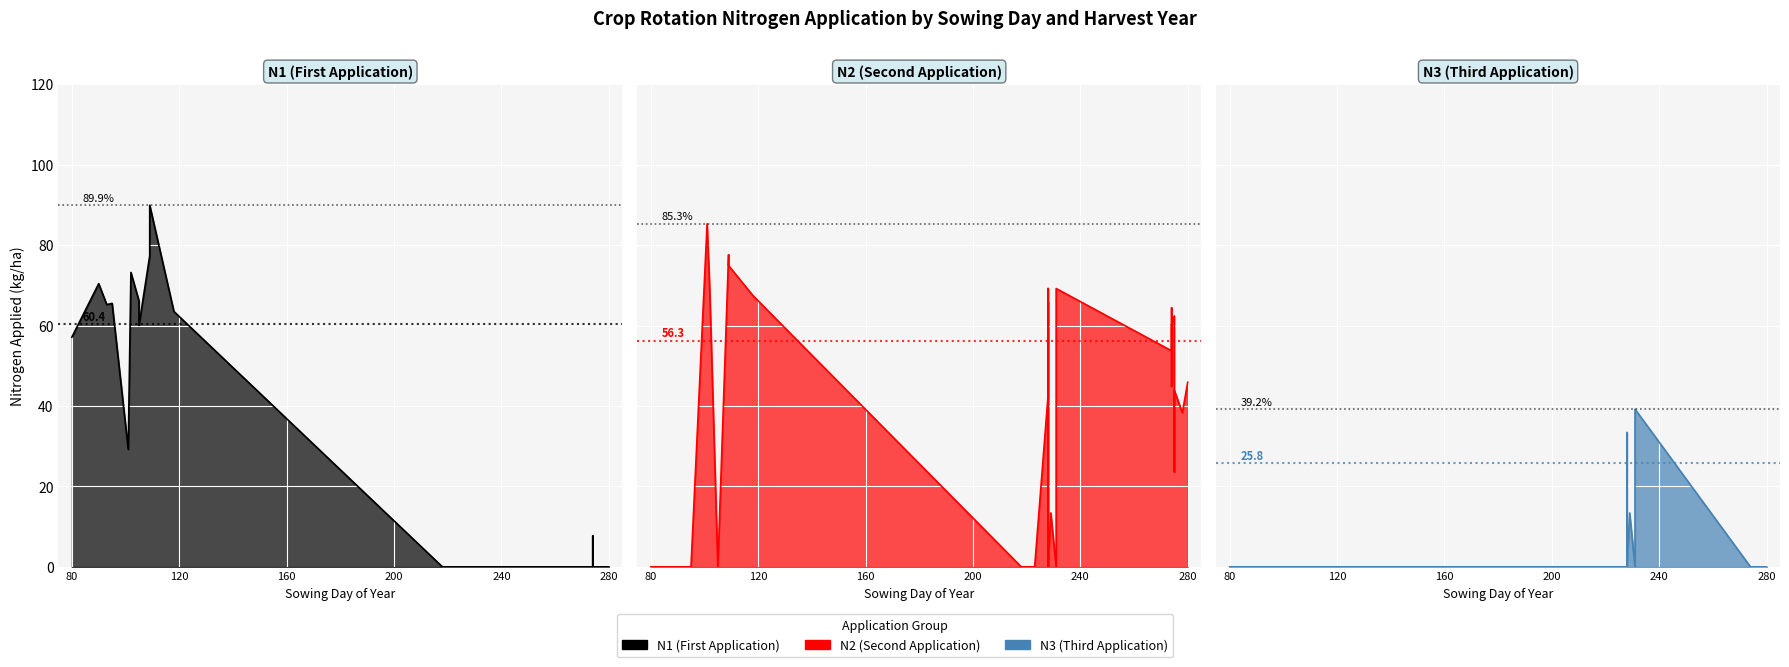

What are all the series names shown in the legend?

N1, N2, N3